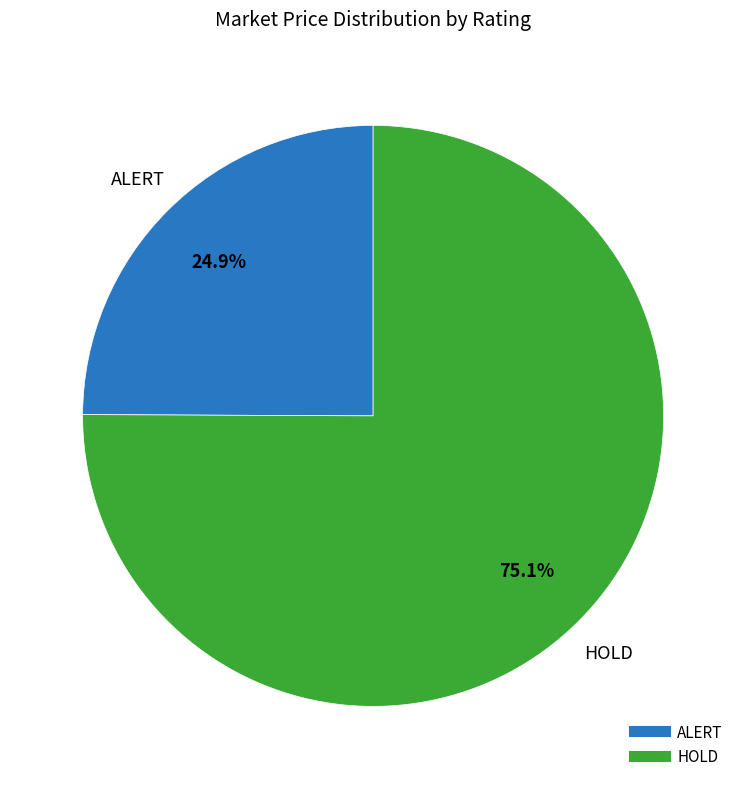

Is there any slice that represents more than half of the pie?

Yes